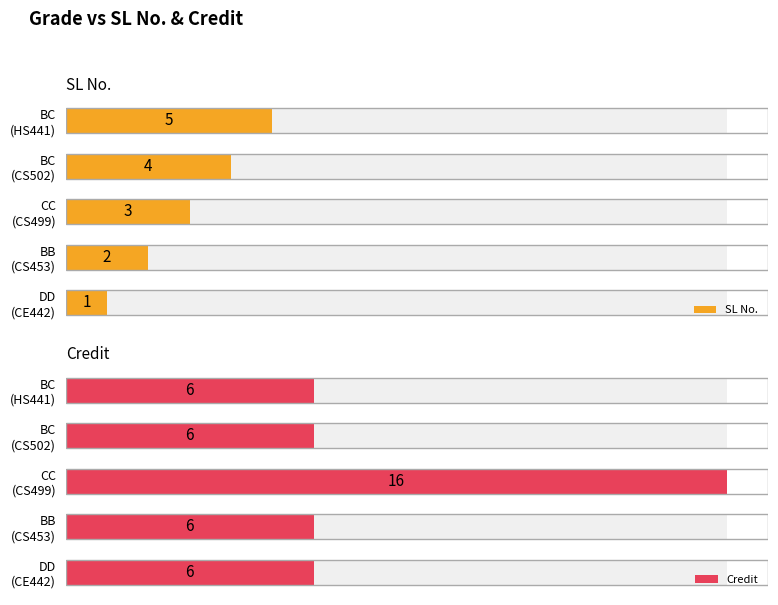

Reading left to right, extract all data points from this chart.

SL No.: 1	2	3	4	5
Credit: 6	6	16	6	6